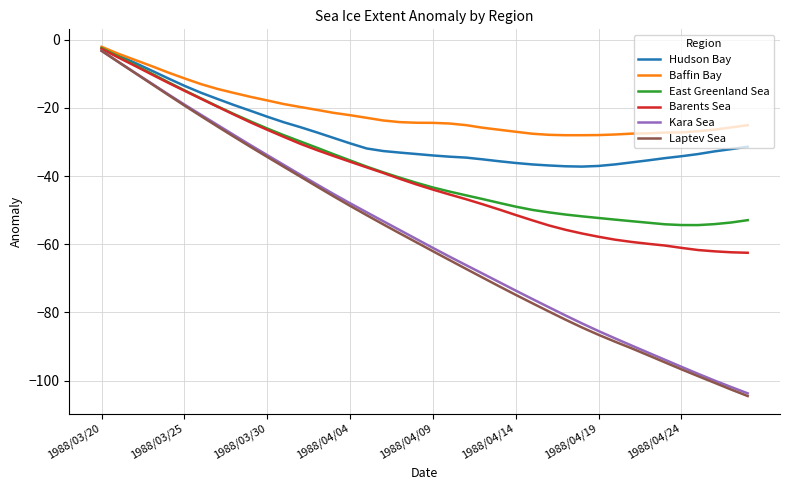

In East Greenland Sea, how many points are lower than both neighbors (excluding endpoints)?

1